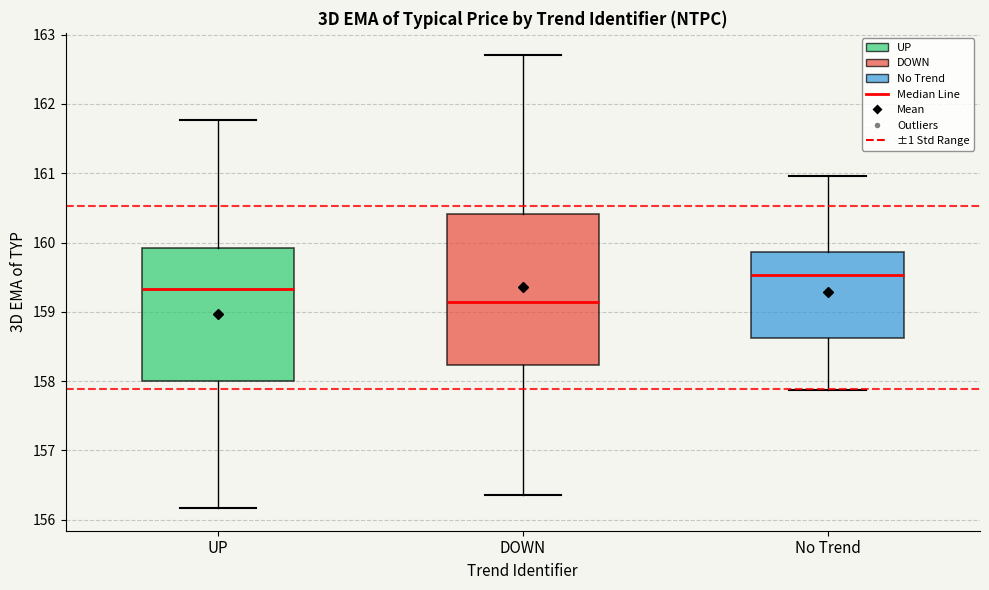

Reading left to right, read every box against the y-axis: the position of its median line, the range the box covers, and the ends of its whiskers. The values are not printed on the chart, so give them approximately, as read against the axis.

UP: median 159.3, box 158.0 to 159.9, whiskers 156.2 to 161.8
DOWN: median 159.1, box 158.2 to 160.4, whiskers 156.3 to 162.7
No Trend: median 159.5, box 158.6 to 159.9, whiskers 157.9 to 161.0